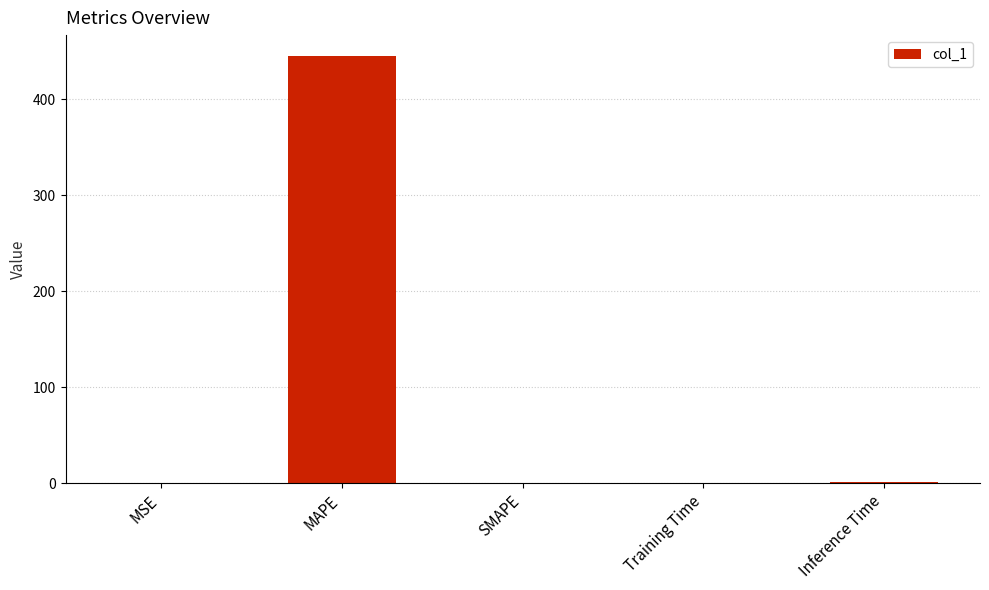

What is the approximate value at Training Time?

0.1